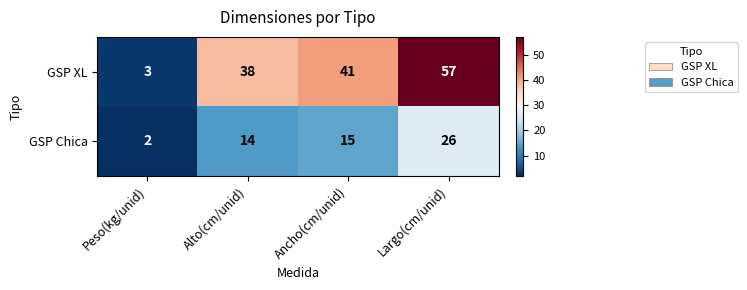

Reading right to left, transcribe all the data shown in this chart.

GSP XL: 57	41	38	3
GSP Chica: 26	15	14	2